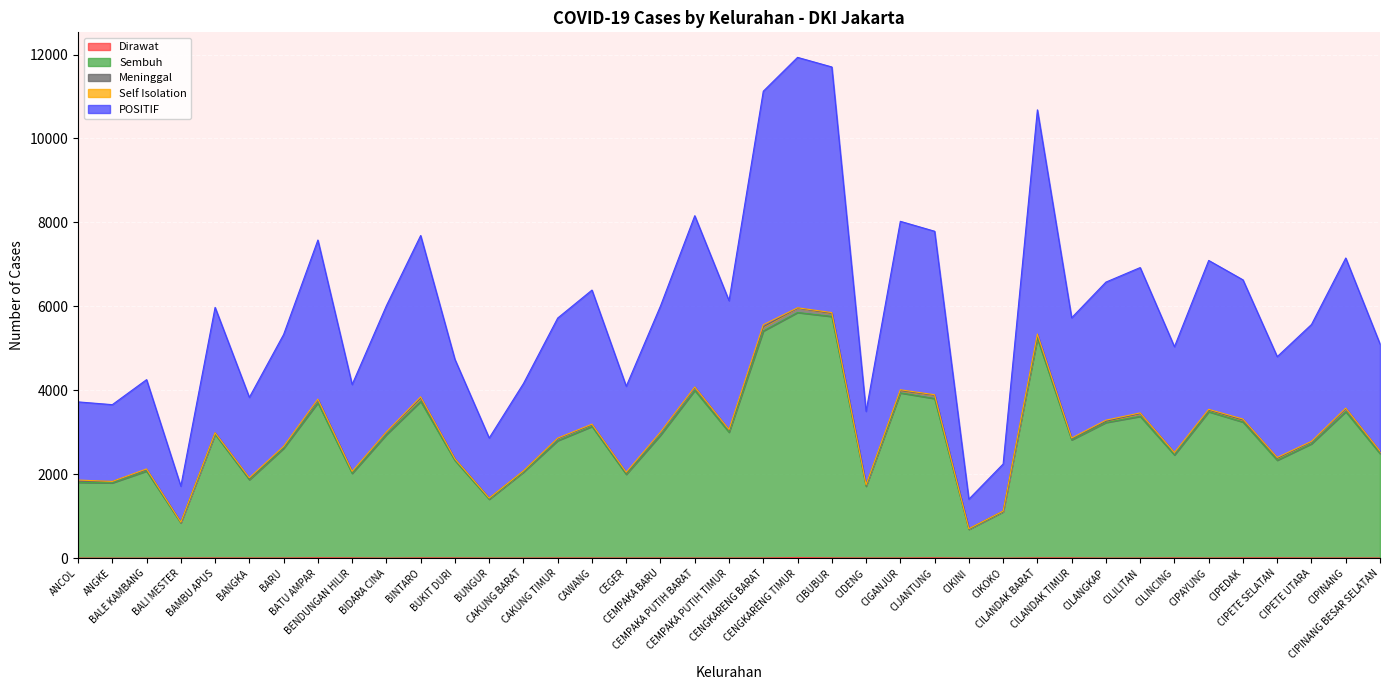

At which label does POSITIF first exceed 5728?

BAMBU APUS